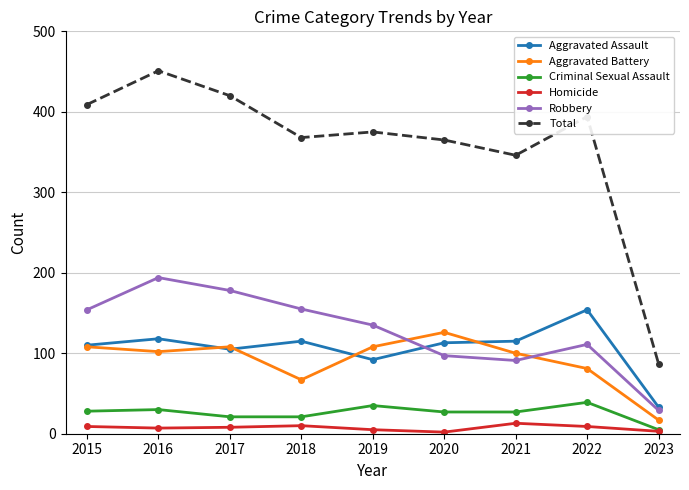

Rank the series by their maximum value, from lowest to highest.

Homicide, Criminal Sexual Assault, Aggravated Battery, Aggravated Assault, Robbery, Total